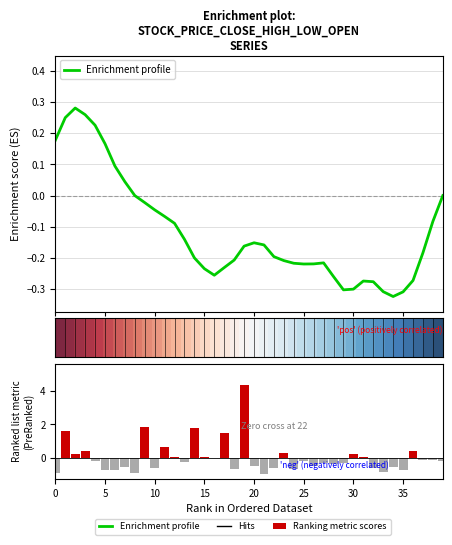

Which series has the largest range (max minus min)?

Ranking metric scores